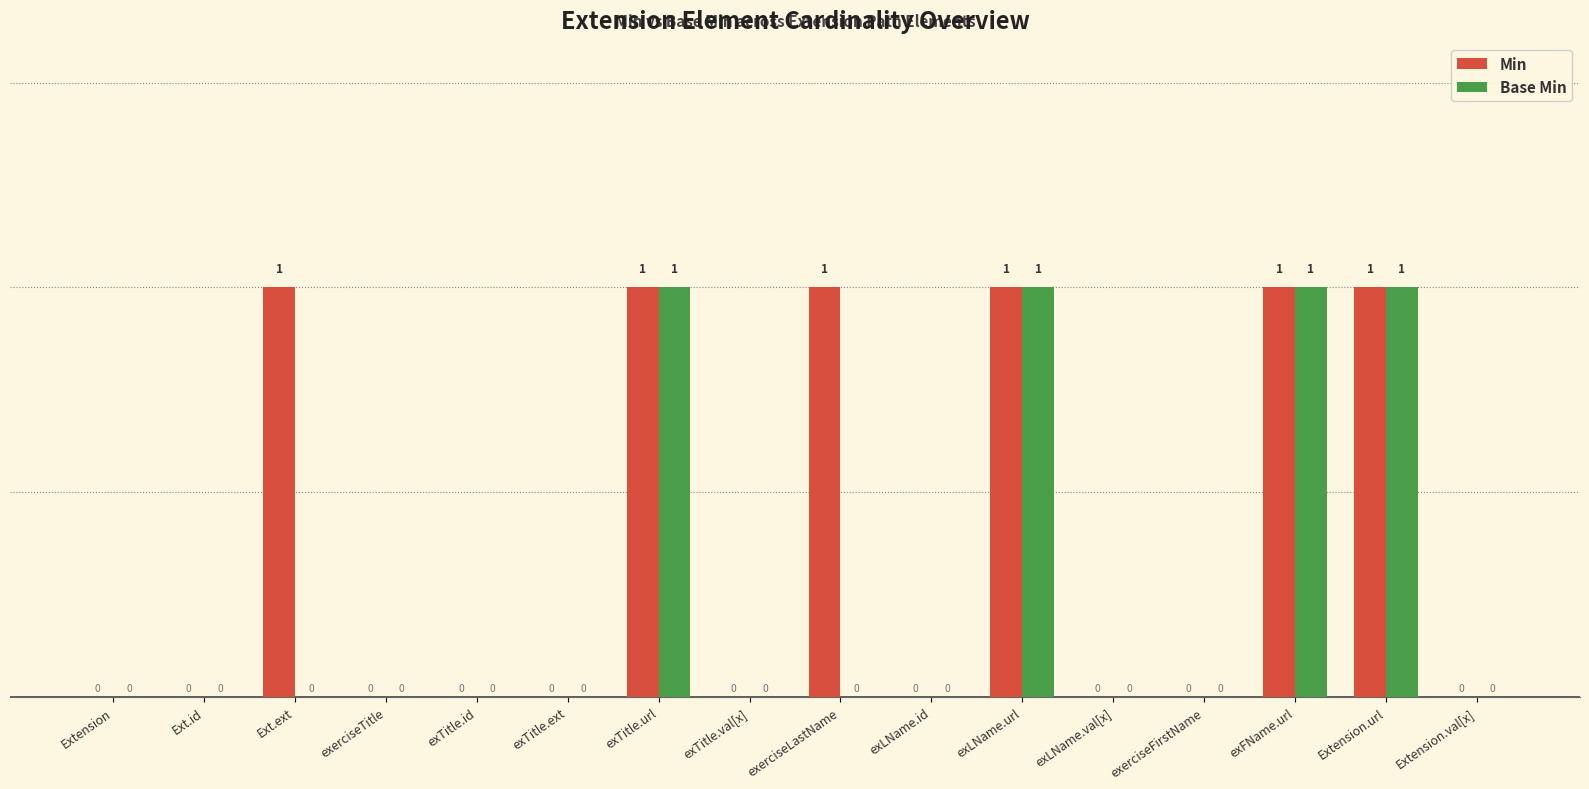

Is the value of Min at exTitle.url greater than the value of Base Min at Extension.val[x]?

Yes